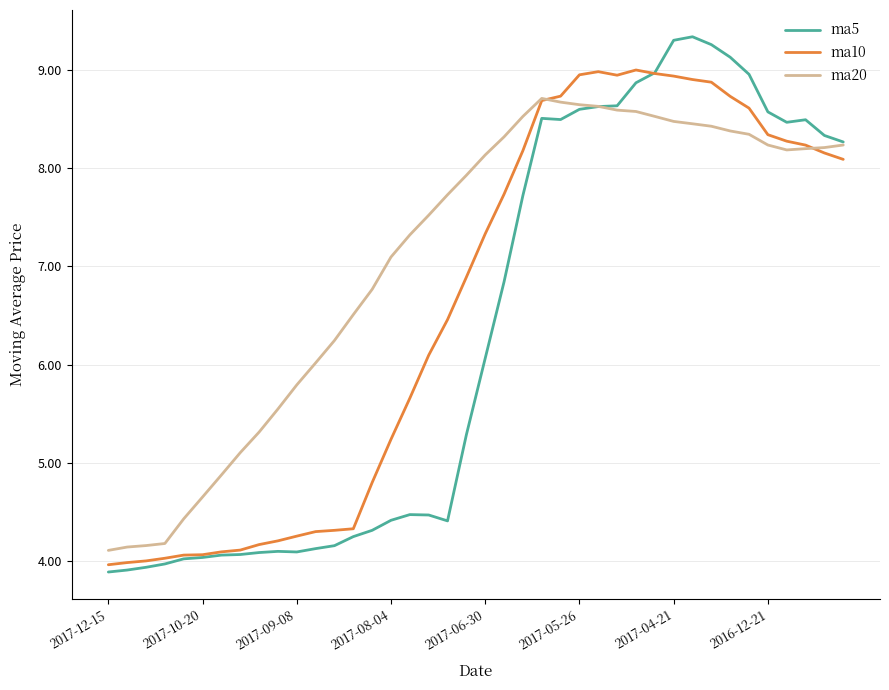

Which series has the largest total across all categories?

ma20